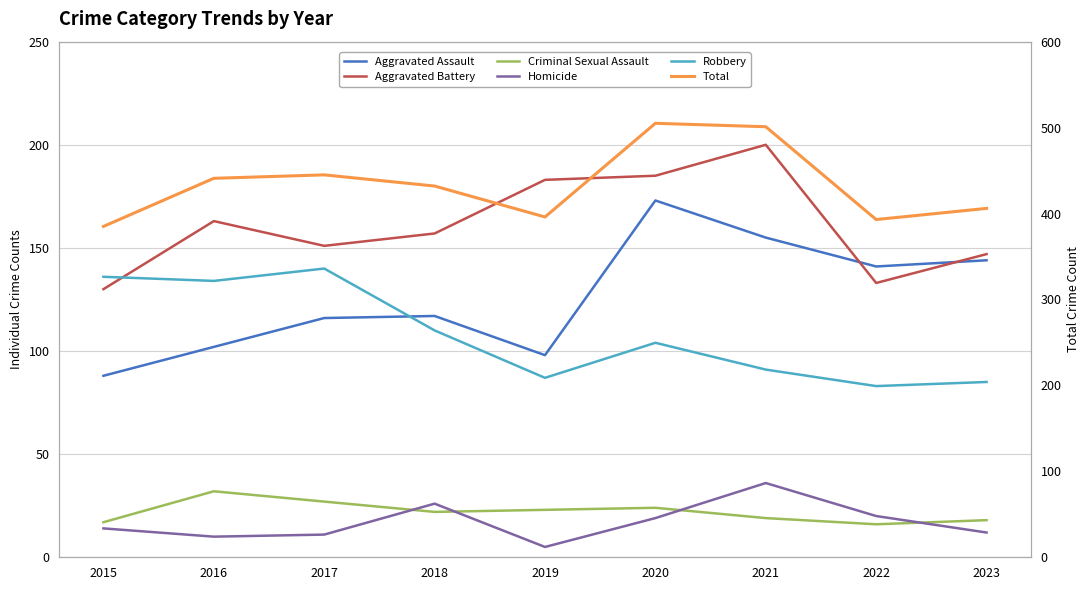

After their last crossing, which series has the higher values: Aggravated Battery or Robbery?

Aggravated Battery